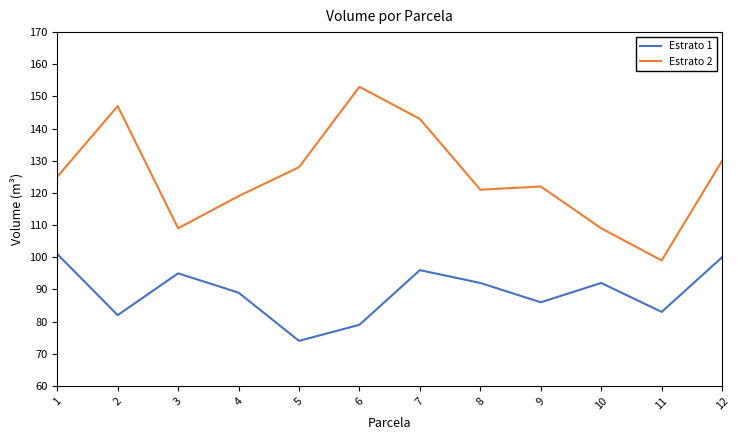

What is the total value across all series at 9?

208